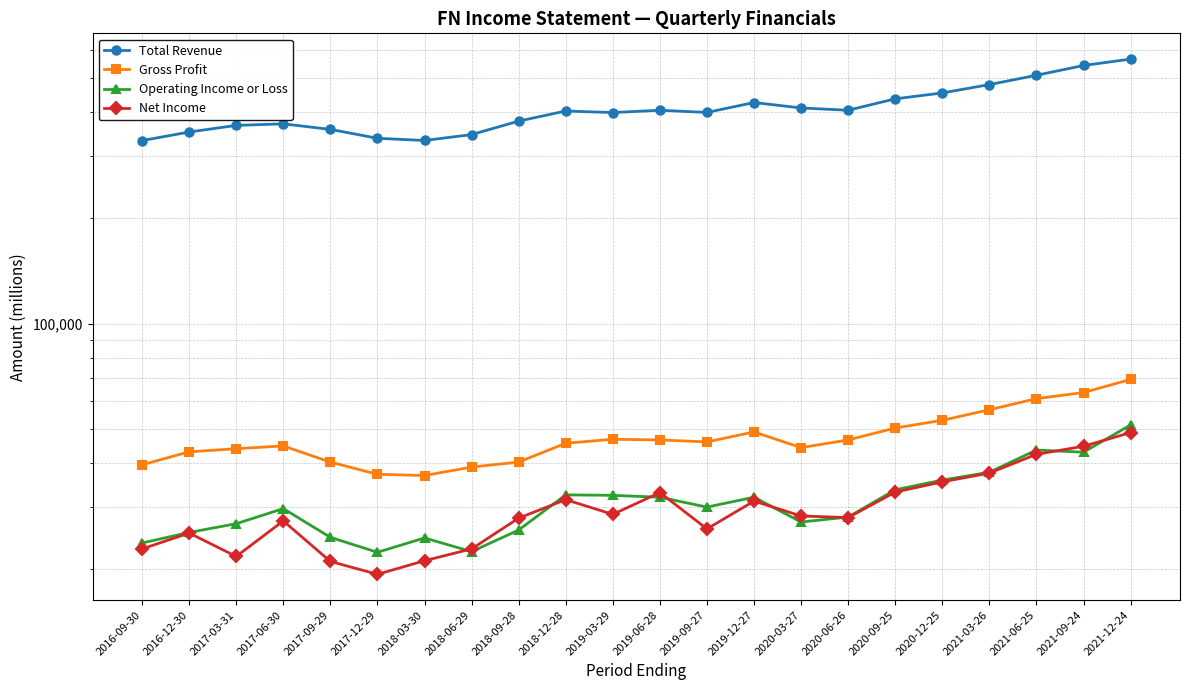

What is the difference between the Total Revenue values at 2016-09-30 and 2021-03-26?

147300